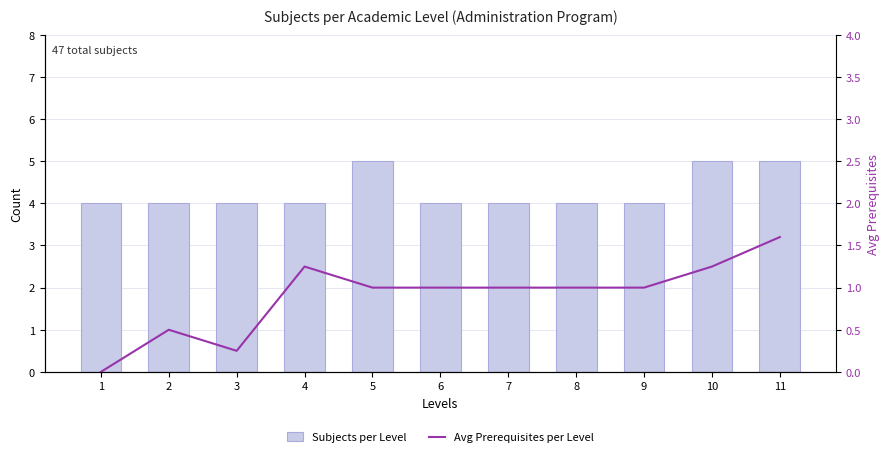

Is the value of Subjects per Level at 5 greater than the value of Avg Prerequisites per Level at 5?

Yes